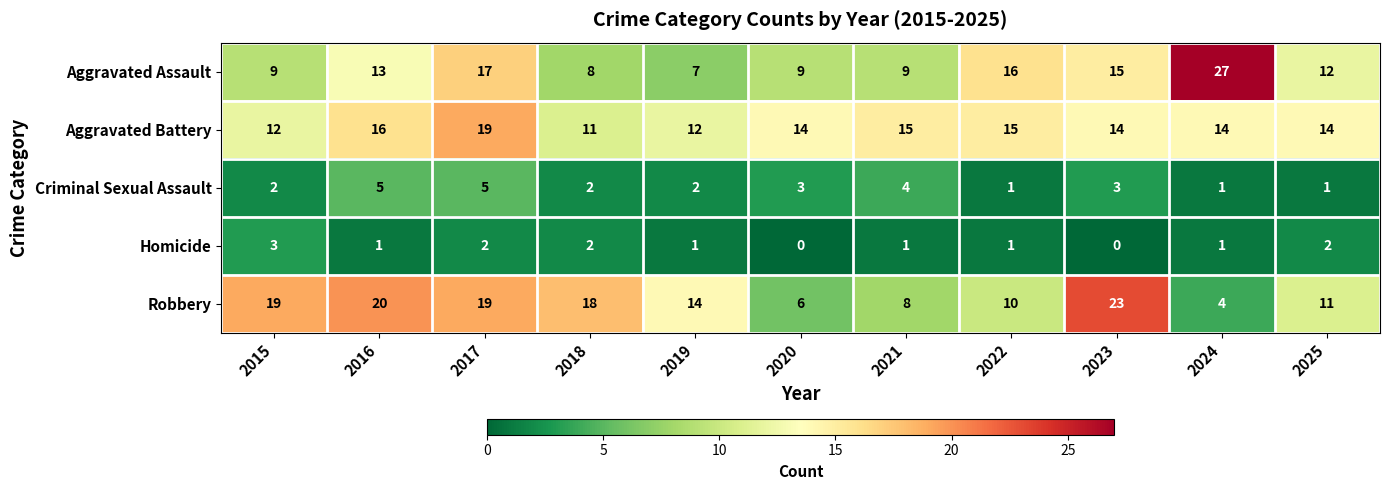

True or false: Aggravated Battery has a value of 4 at 2019.

False